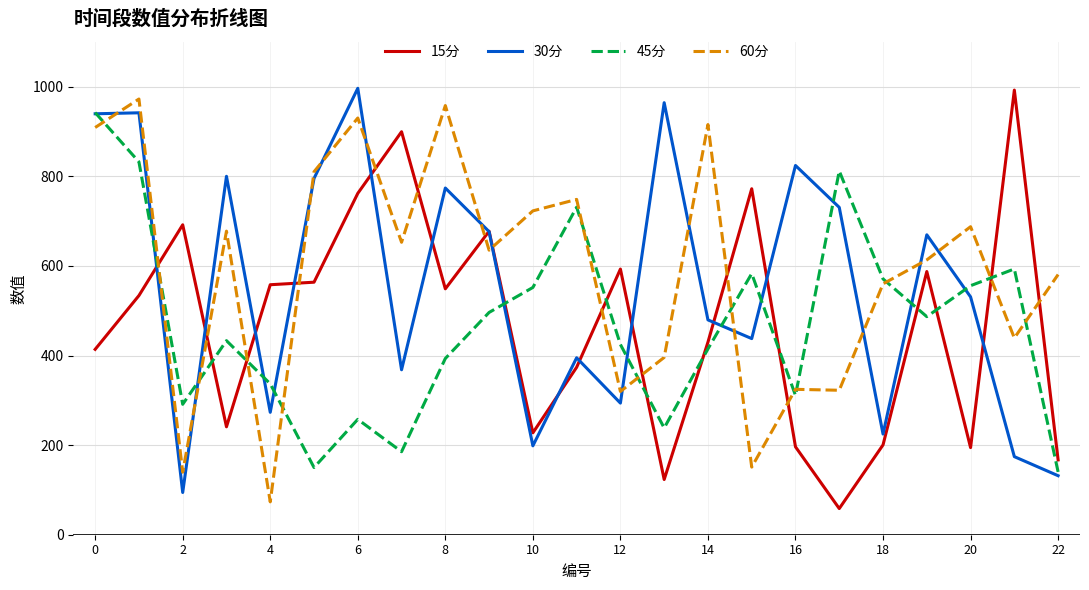

After their last crossing, which series has the higher values: 15分 or 60分?

60分